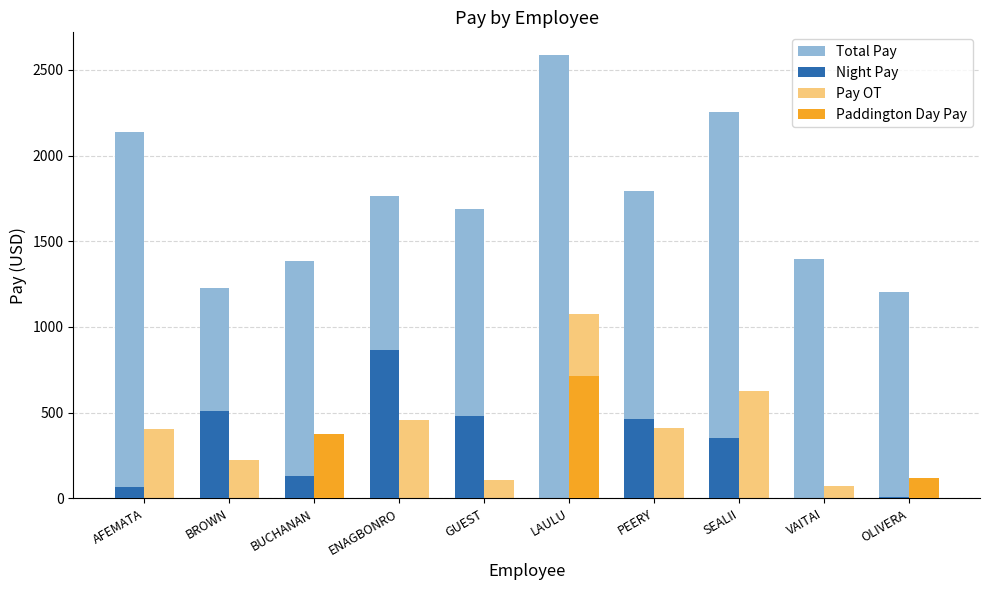

What is the sum of all Pay OT values?

3524.5